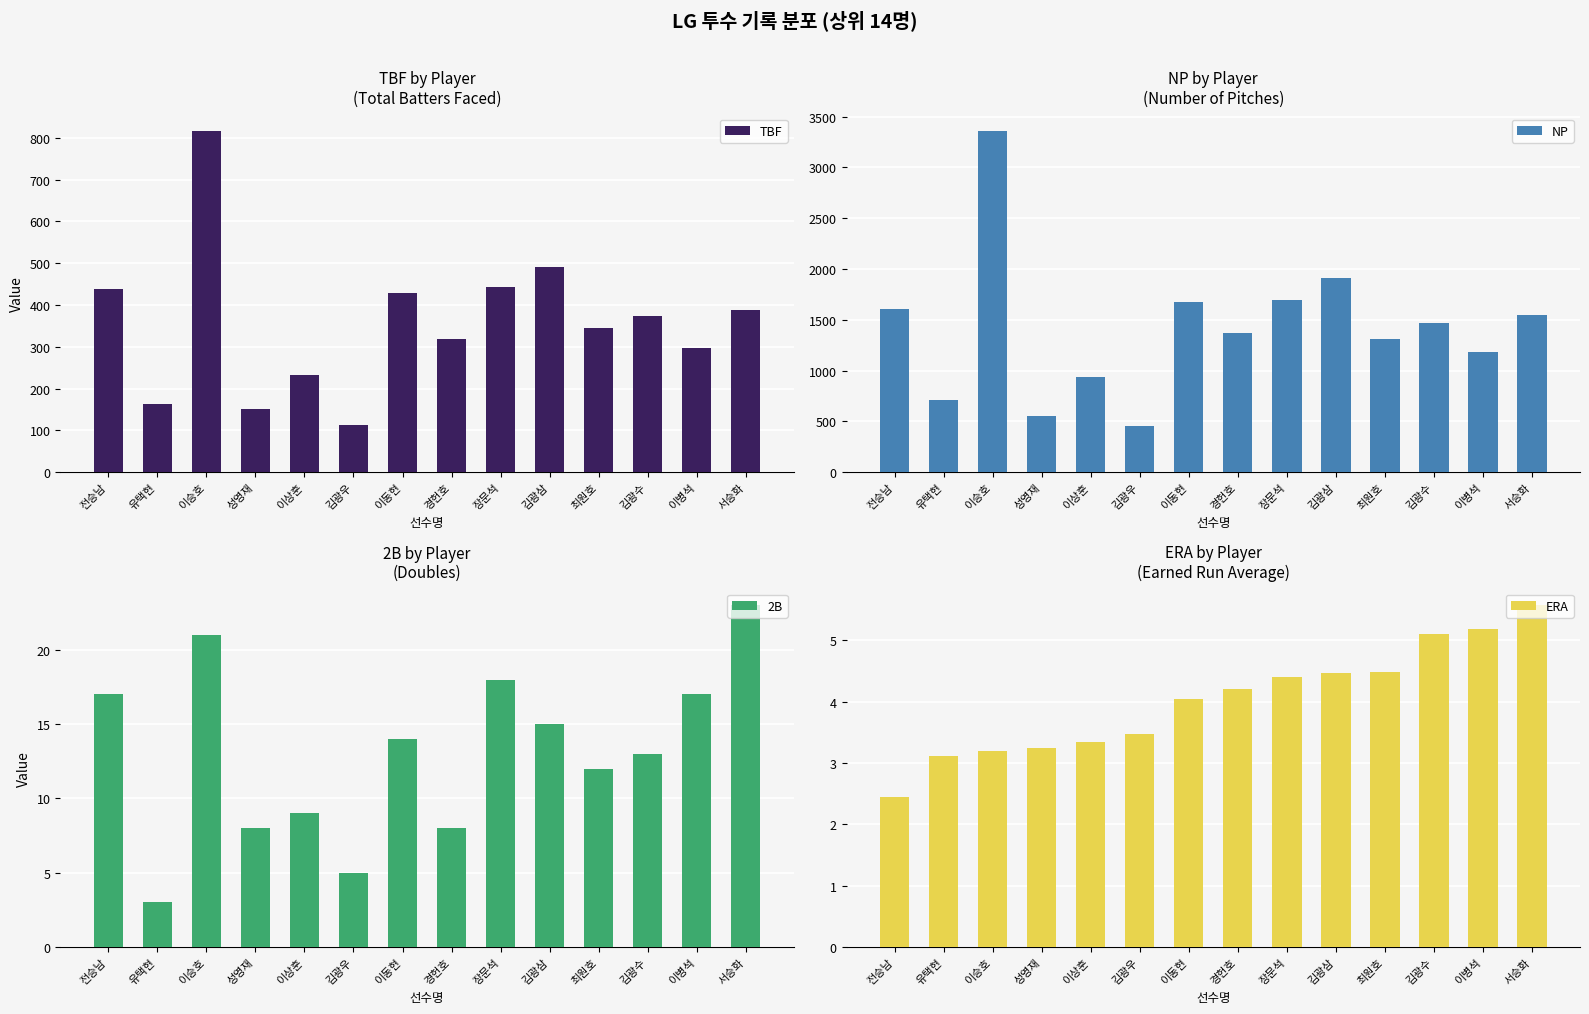

What is the value of the 2B bar at the 12th from the left?

13